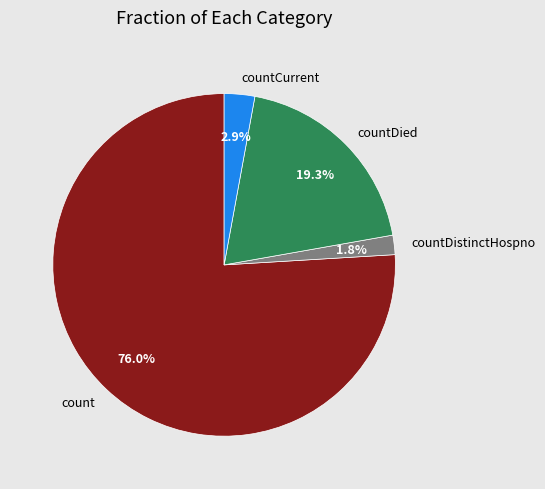

Approximately how many times larger is the value at count compared to countDied?

3.9